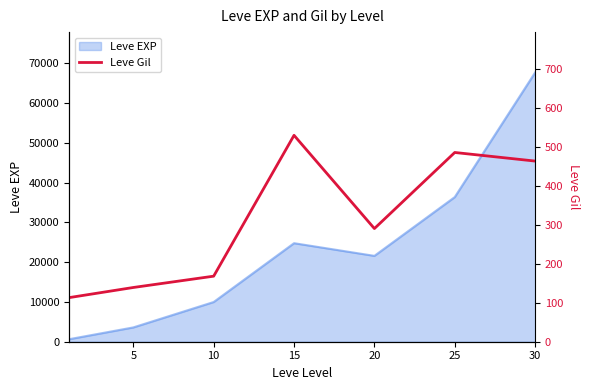

What is the change in value from 5 to 15?

+390